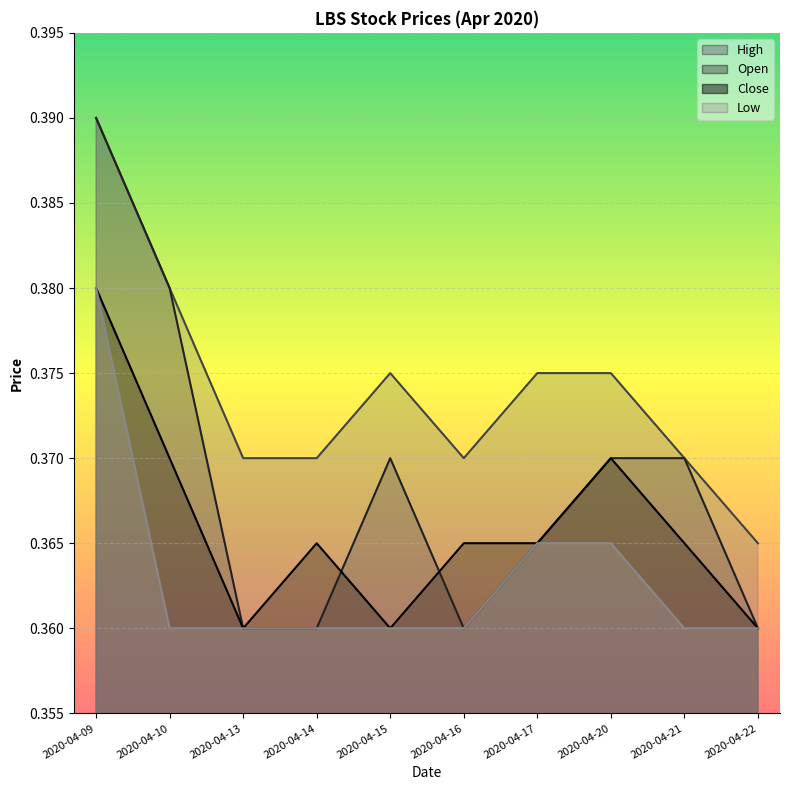

List the labels in order of open value, smallest first.

2020-04-13, 2020-04-14, 2020-04-16, 2020-04-22, 2020-04-17, 2020-04-15, 2020-04-20, 2020-04-21, 2020-04-10, 2020-04-09